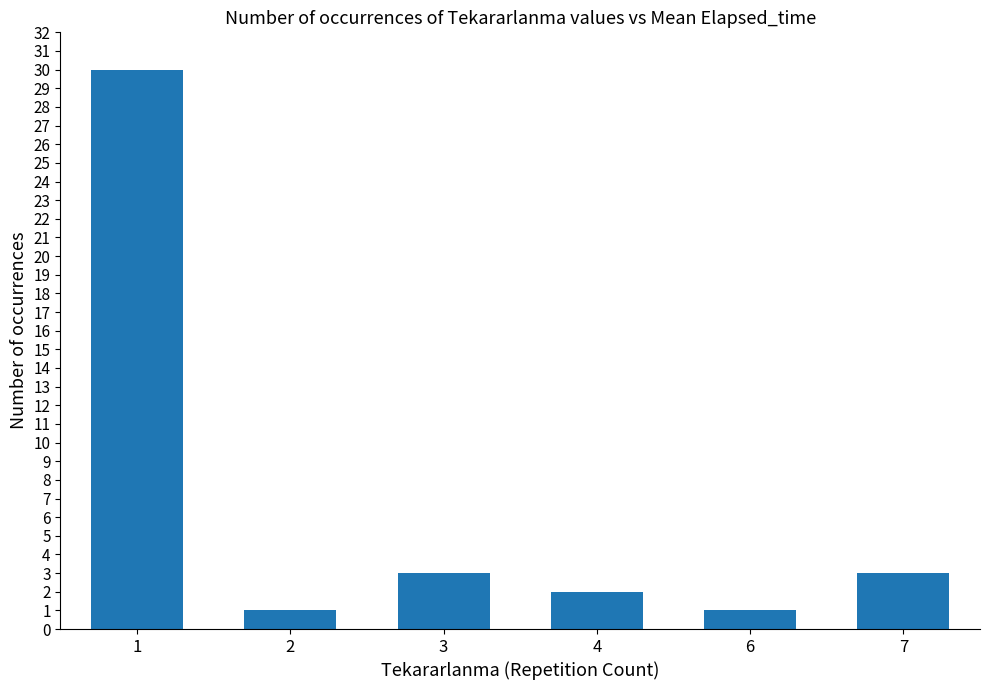

At which category does the chart reach its peak across all series?

1